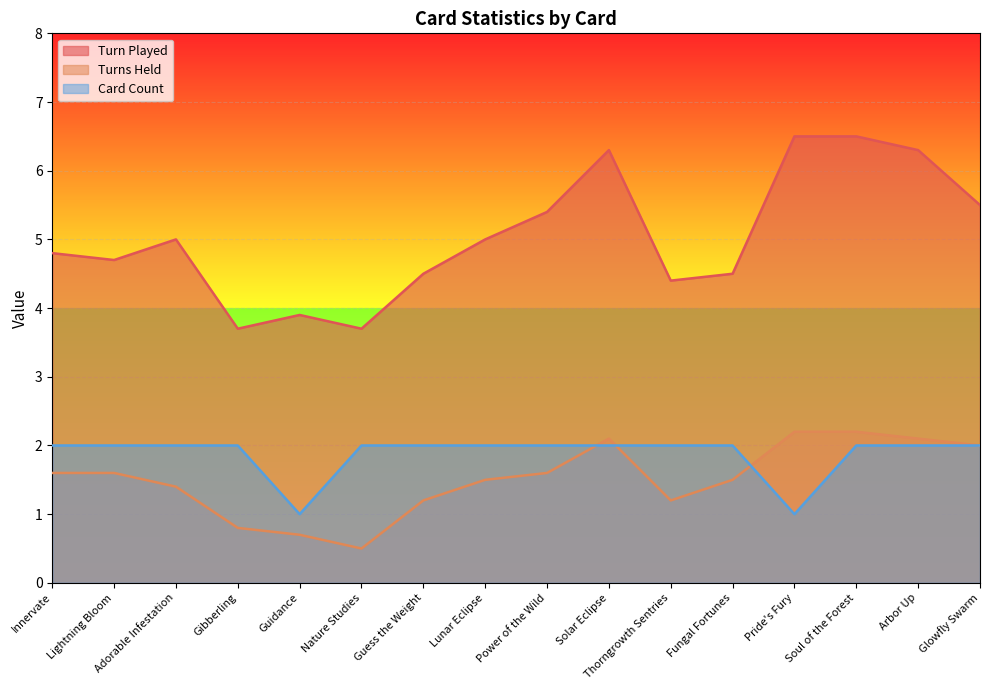

Reading left to right, transcribe all the data shown in this chart.

Turn Played: Innervate=4.8	Lightning Bloom=4.7	Adorable Infestation=5.0	Gibberling=3.7	Guidance=3.9	Nature Studies=3.7	Guess the Weight=4.5	Lunar Eclipse=5.0	Power of the Wild=5.4	Solar Eclipse=6.3	Thorngrowth Sentries=4.4	Fungal Fortunes=4.5	Pride's Fury=6.5	Soul of the Forest=6.5	Arbor Up=6.3	Glowfly Swarm=5.5
Turns Held: Innervate=1.6	Lightning Bloom=1.6	Adorable Infestation=1.4	Gibberling=0.8	Guidance=0.7	Nature Studies=0.5	Guess the Weight=1.2	Lunar Eclipse=1.5	Power of the Wild=1.6	Solar Eclipse=2.1	Thorngrowth Sentries=1.2	Fungal Fortunes=1.5	Pride's Fury=2.2	Soul of the Forest=2.2	Arbor Up=2.1	Glowfly Swarm=2.0
Card Count: Innervate=2.0	Lightning Bloom=2.0	Adorable Infestation=2.0	Gibberling=2.0	Guidance=1.0	Nature Studies=2.0	Guess the Weight=2.0	Lunar Eclipse=2.0	Power of the Wild=2.0	Solar Eclipse=2.0	Thorngrowth Sentries=2.0	Fungal Fortunes=2.0	Pride's Fury=1.0	Soul of the Forest=2.0	Arbor Up=2.0	Glowfly Swarm=2.0